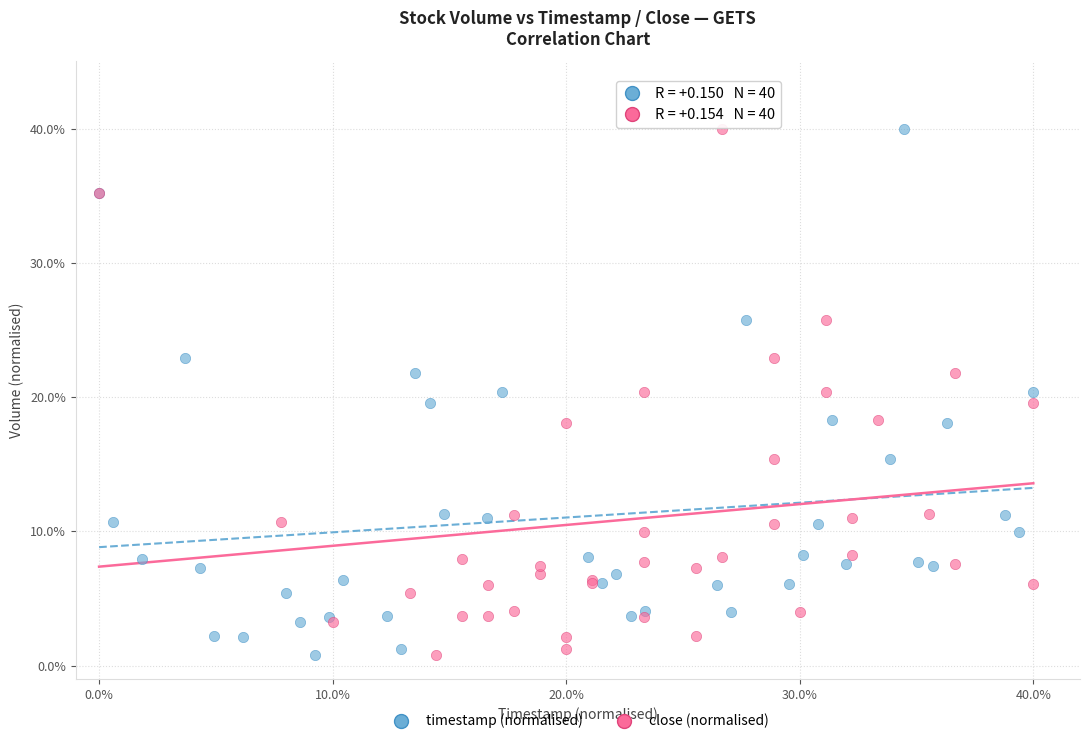

What are all the series names shown in the legend?

timestamp (normalised), close (normalised)